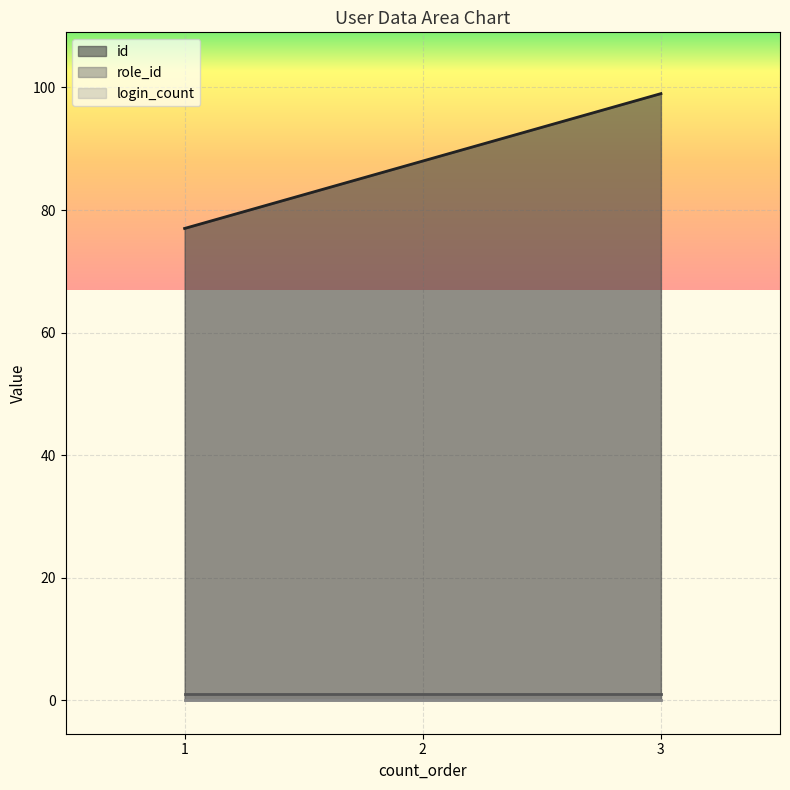

What is the value of the id point at the 3rd from the left?

99